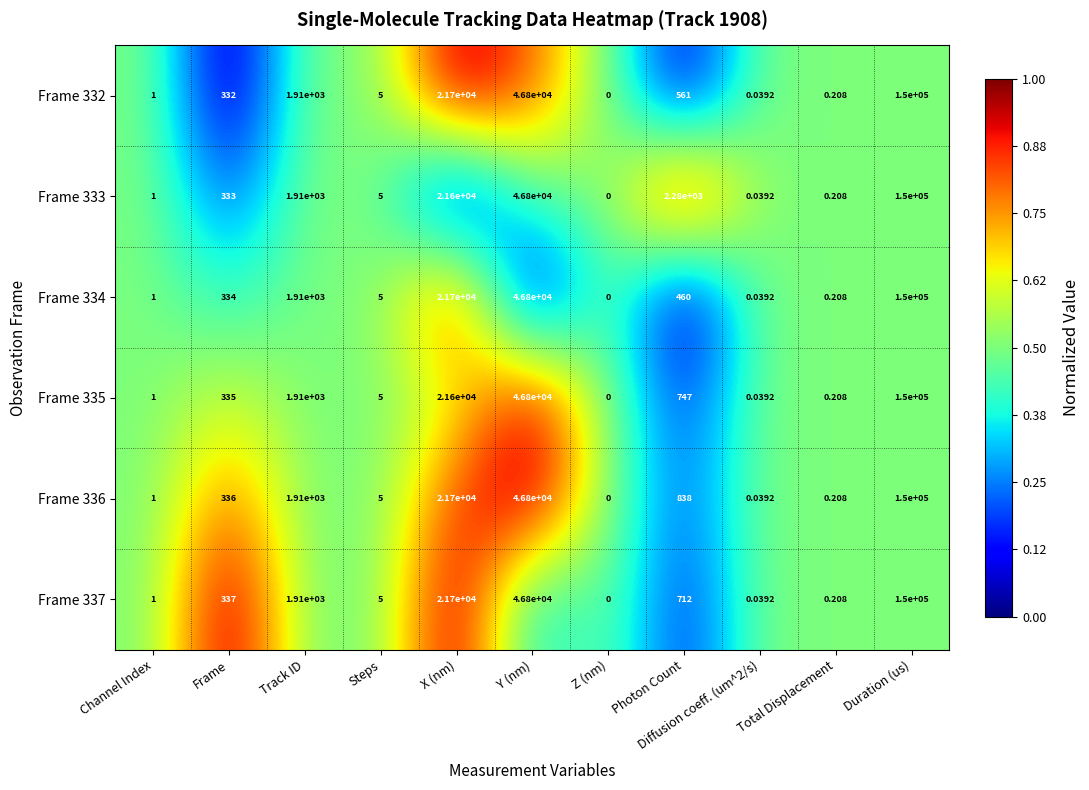

Where is Frame 336 nearest to the value 75000?

Y (nm)